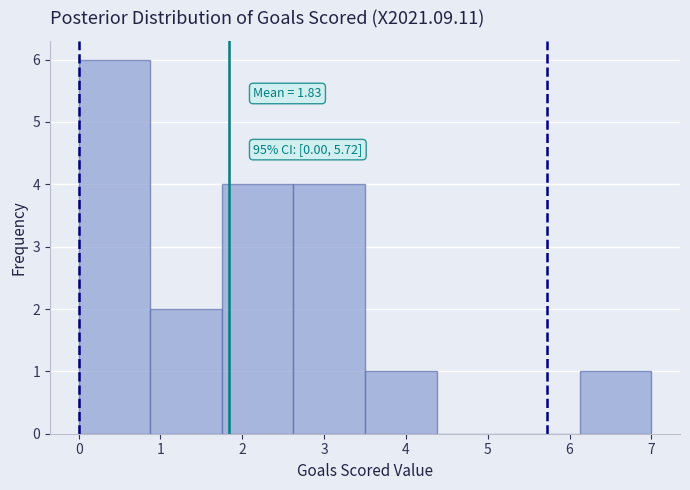

Over which range of the x-axis is the bar tallest?

0.0 to 0.9